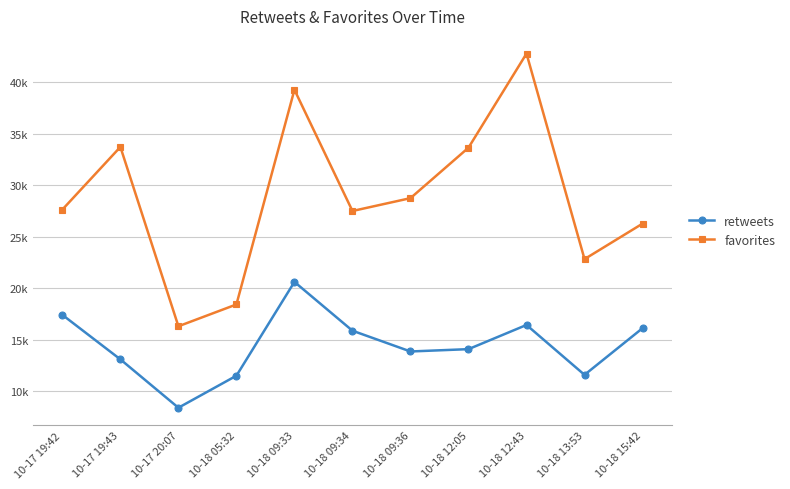

The favorites series shows 26292 at 10-18 15:42. True or false?

True